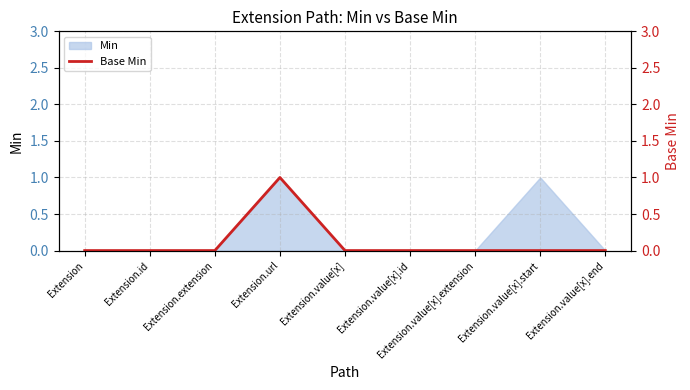

At which label is the value closest to 0?

Extension